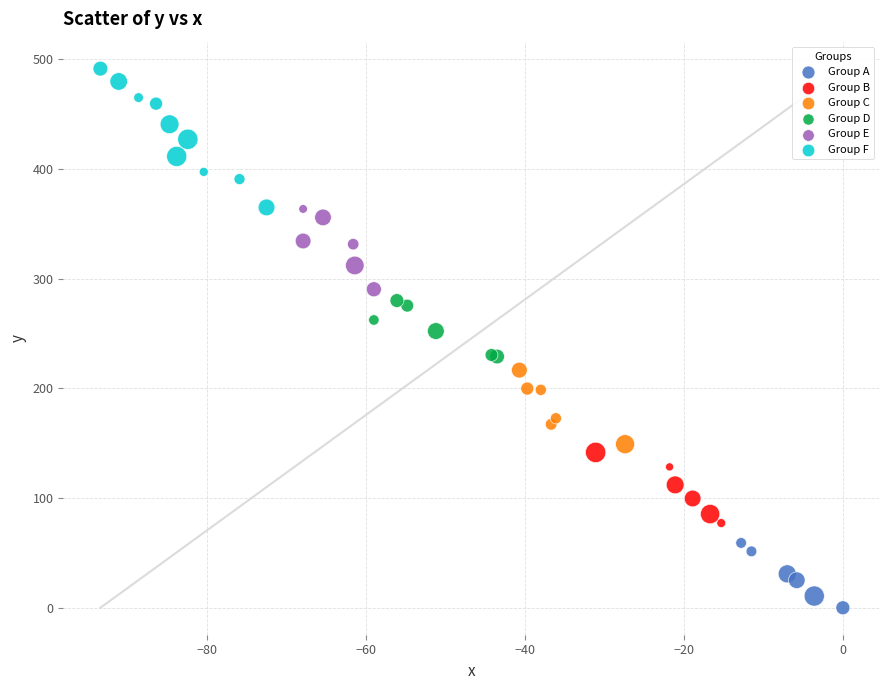

Which series has the widest spread of Y values?

Group F